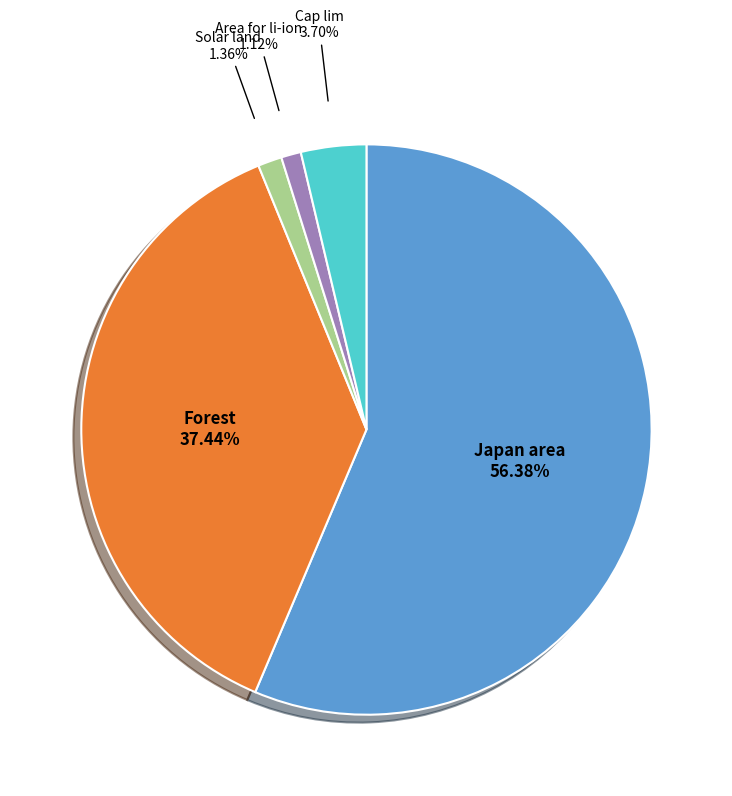

How many slices are in this pie chart?

5